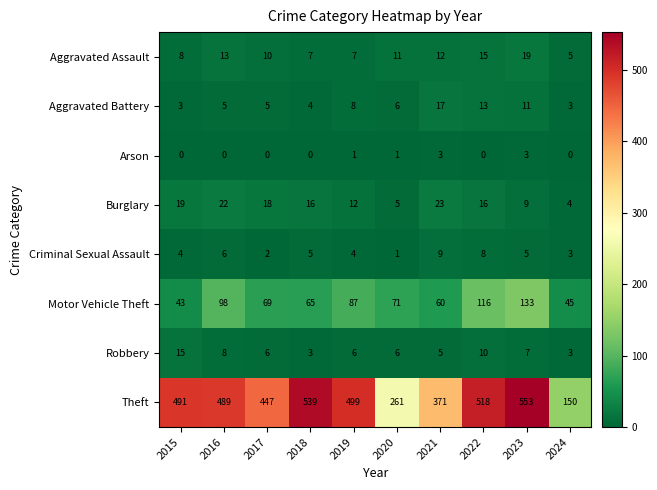

What is the difference between the Motor Vehicle Theft values at 2019 and 2021?

27